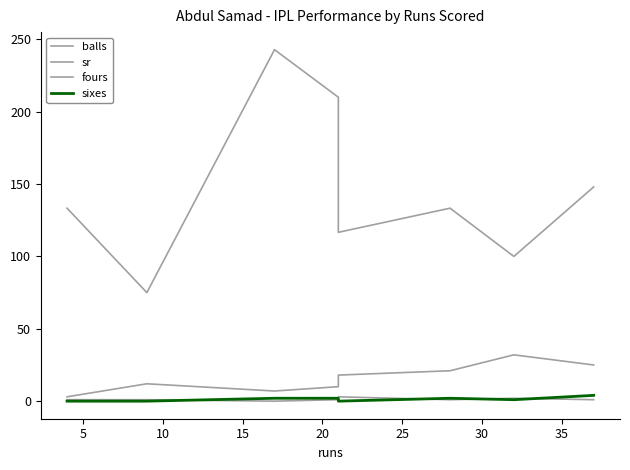

How many lines are shown in the chart?

4